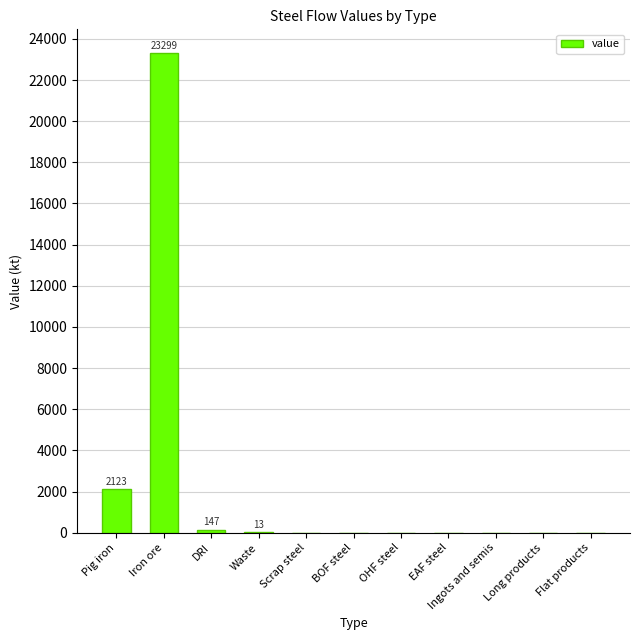

At which category does the chart reach its peak across all series?

Iron ore